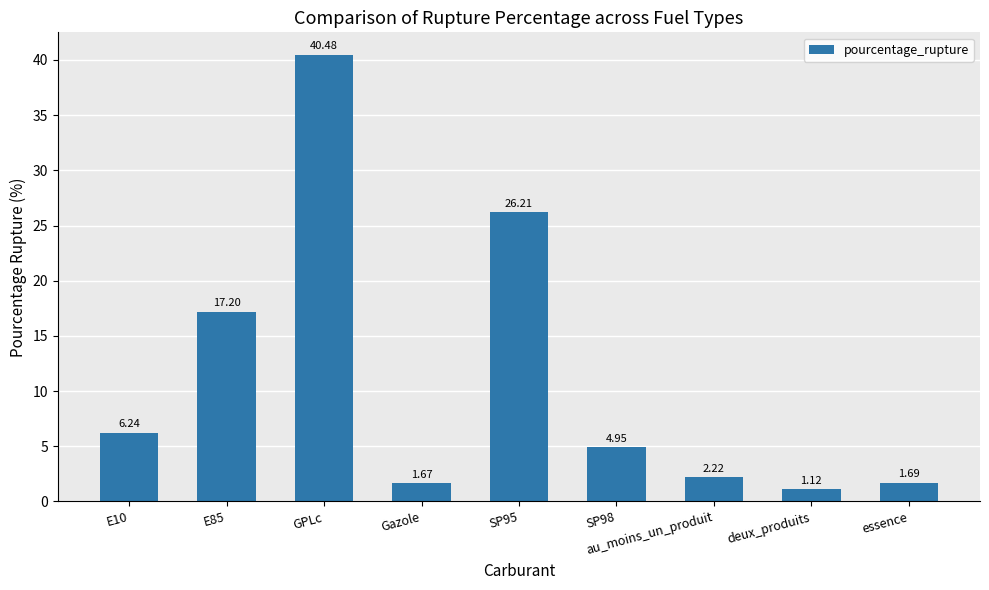

Is it true that the value at SP95 is 16.7?

False